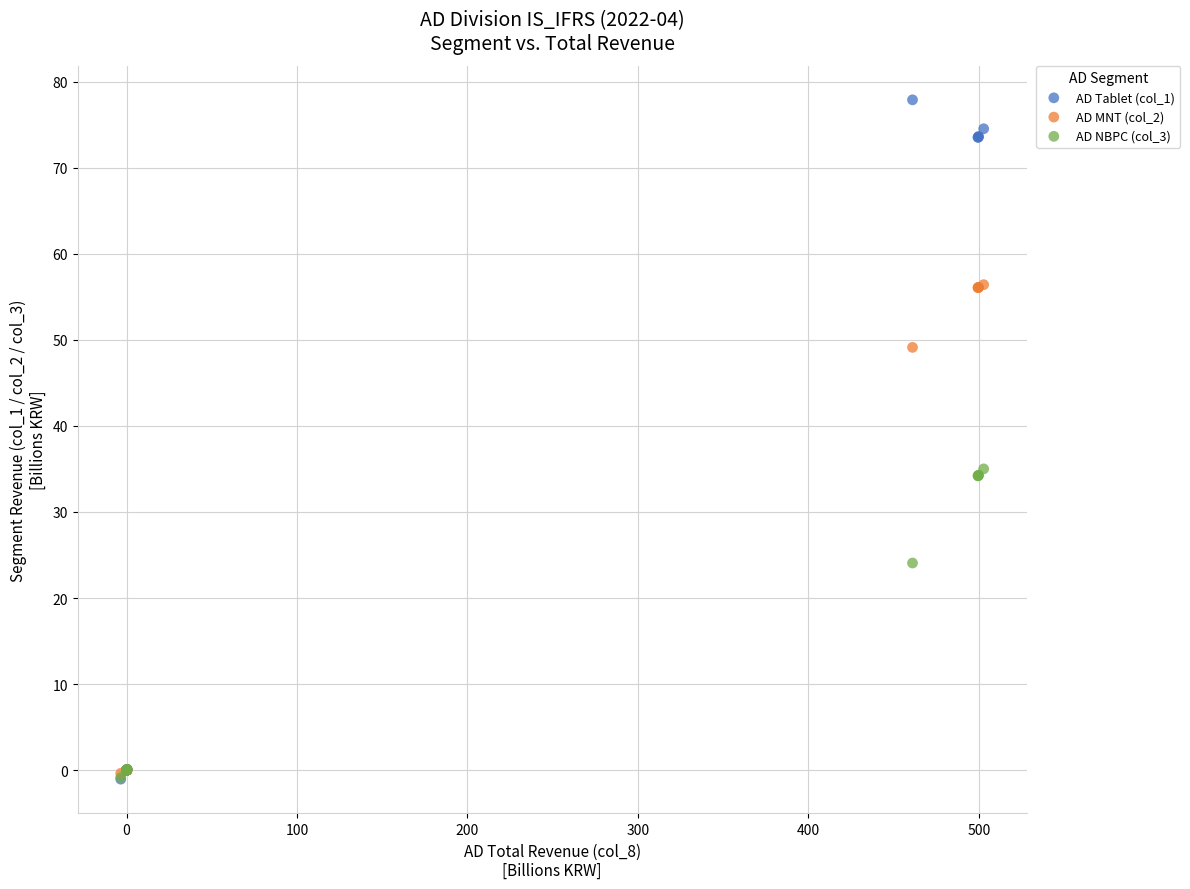

Which series has the widest spread of Y values?

AD Tablet (col_1)